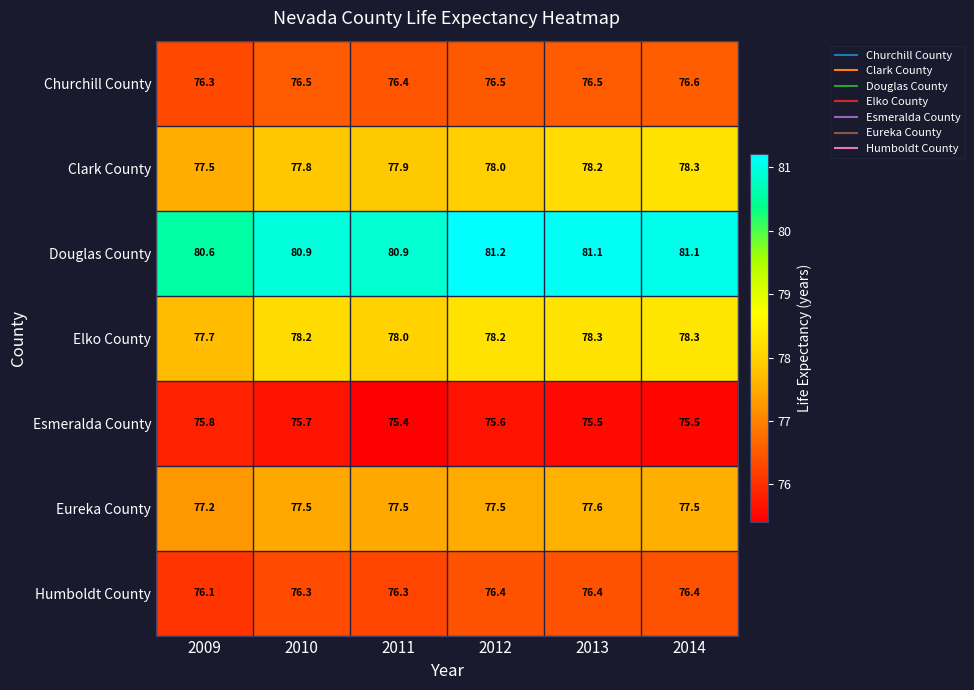

Which series changed the most between 2009 and 2010?

Elko County